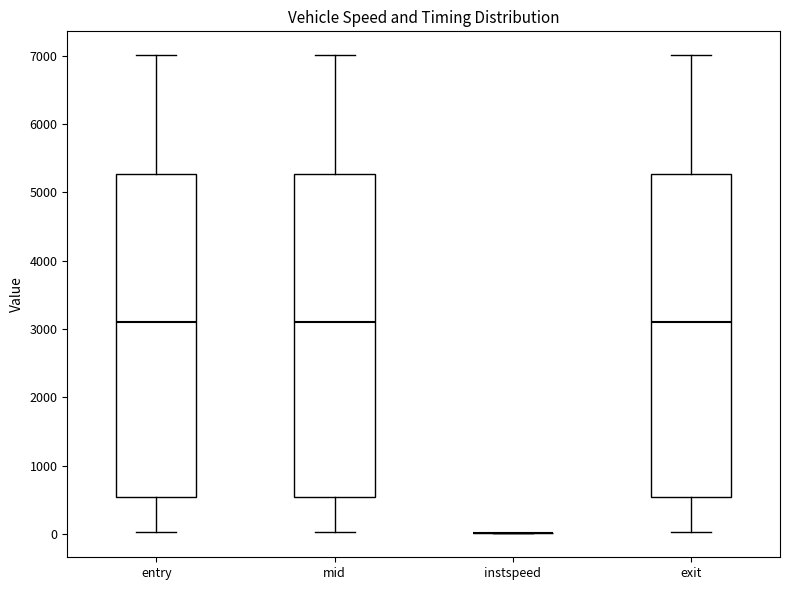

Reading left to right, transcribe this box plot: for each box, give where its median line is, the range the box spans, and where its two whiskers end, as read against the y-axis. The values are not printed on the chart, so give them approximately, as read against the axis.

entry: median 3100, box 500 to 5300, whiskers 0 to 7000
mid: median 3100, box 500 to 5300, whiskers 0 to 7000
instspeed: box collapsed to a line at 0, whiskers 0 to 0
exit: median 3100, box 500 to 5300, whiskers 0 to 7000